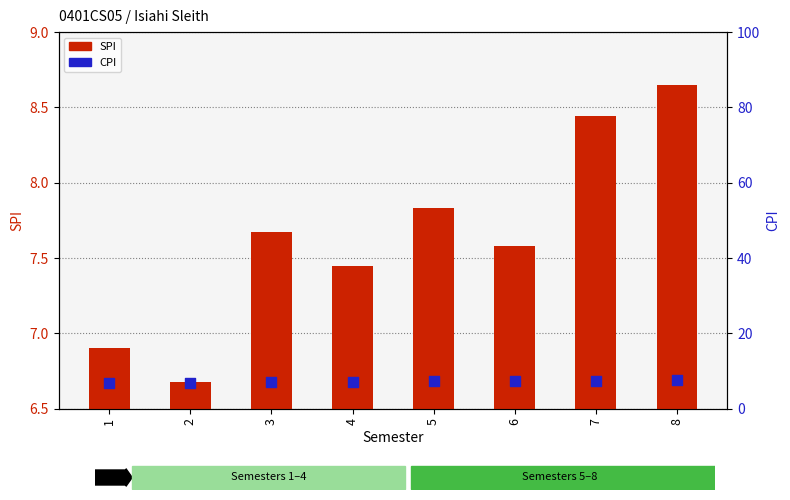

Which series contains the lowest Y value?

SPI